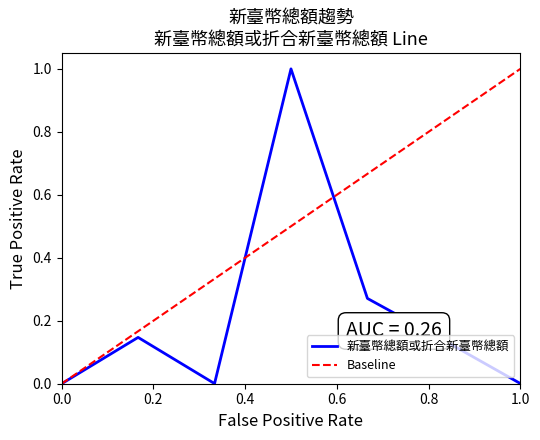

The chart shows a value of 0.0 at 46. True or false?

True